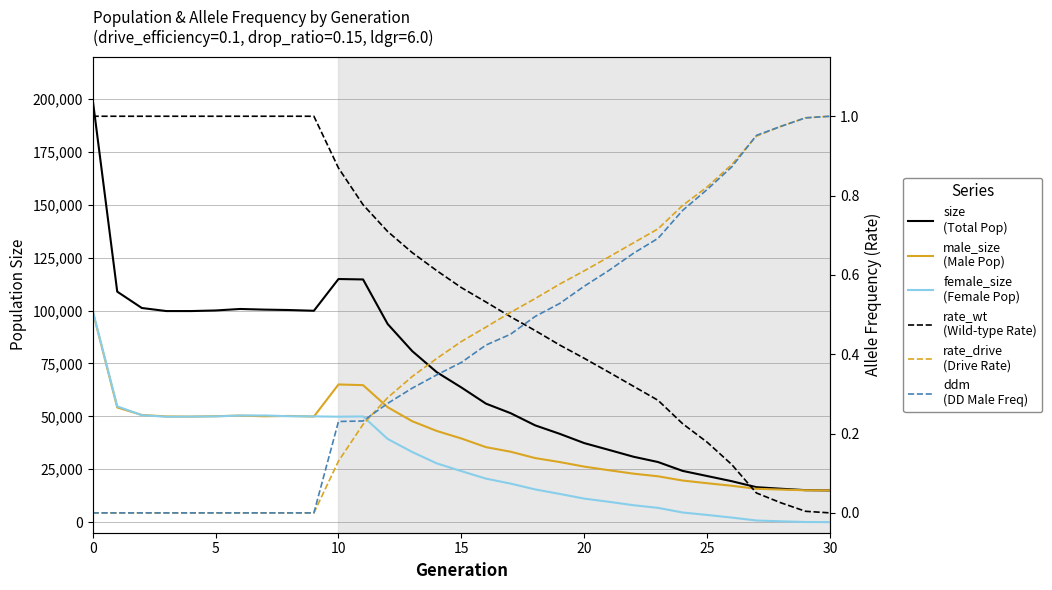

True or false: rate_wt and size cross at least once.

False